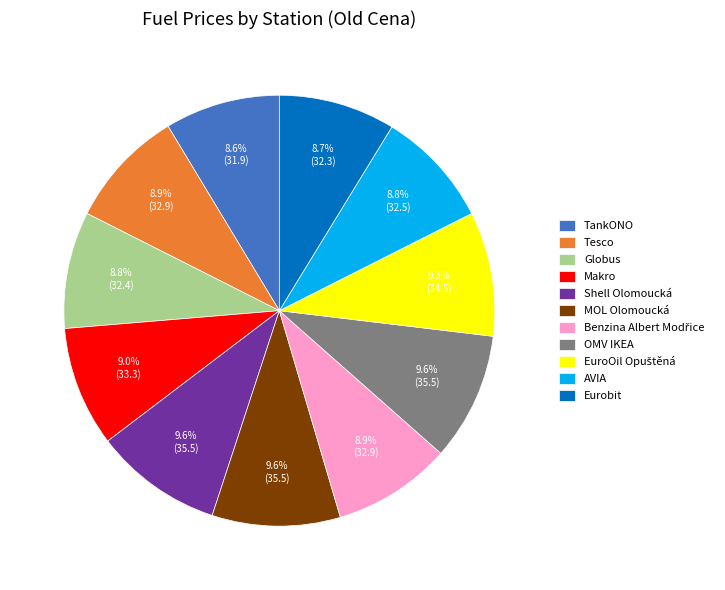

What percentage is NOT represented by Eurobit?

91.3%